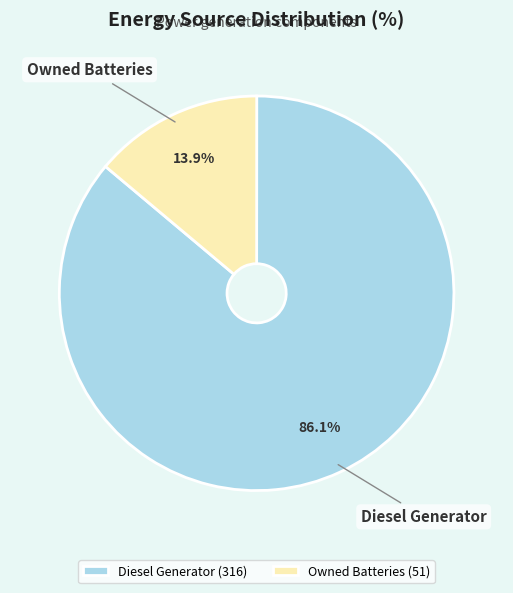

Is Owned Batteries the majority of the pie?

No